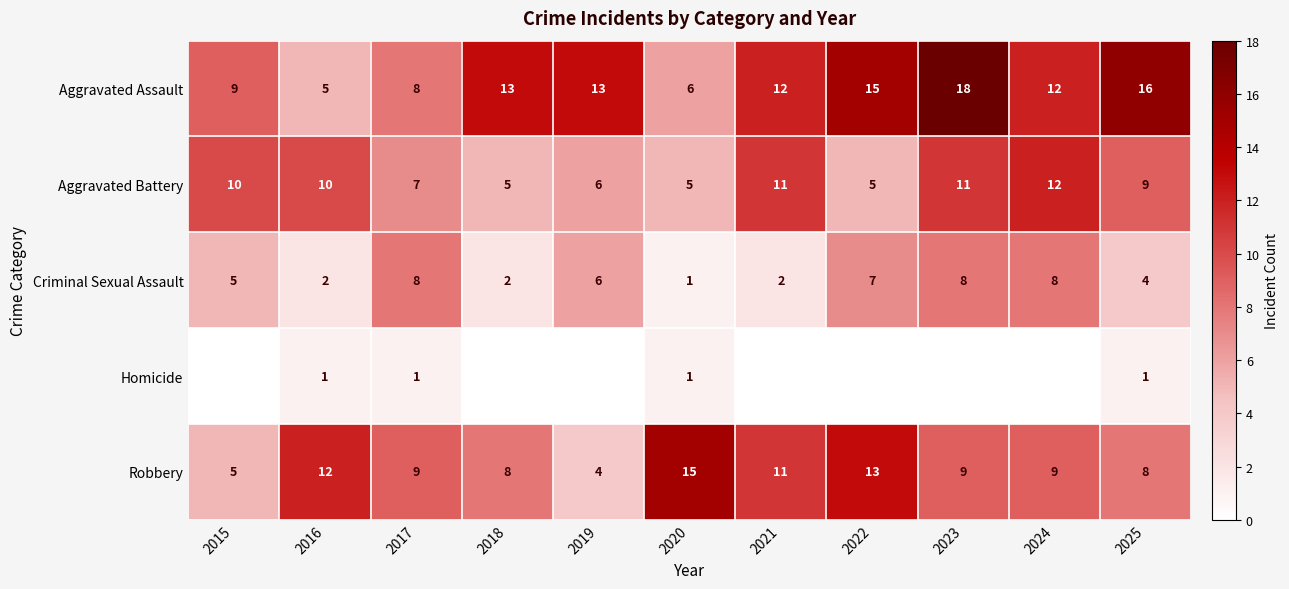

What is the difference between the maximum and second lowest values in the Aggravated Battery series?

7